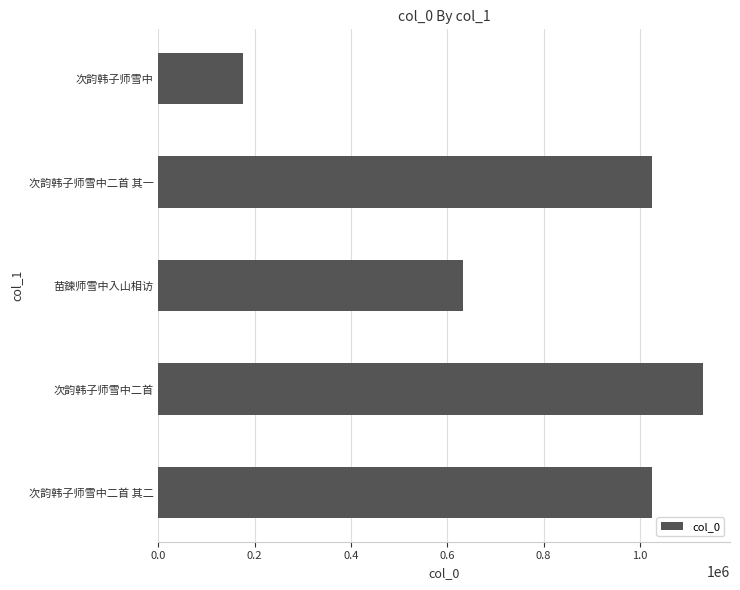

What value does the data have at 次韵韩子师雪中?

175076